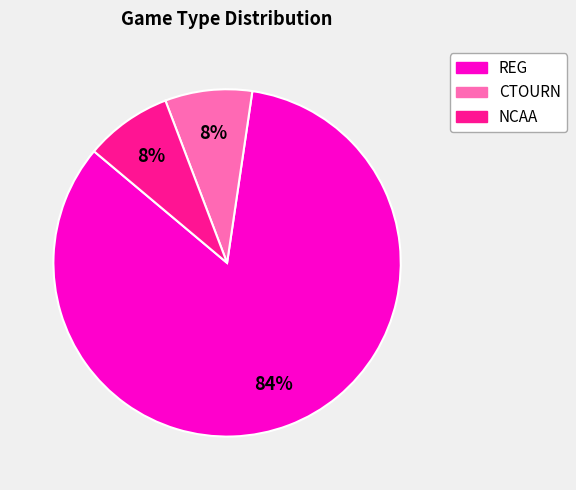

What is the largest slice in the pie chart?

REG